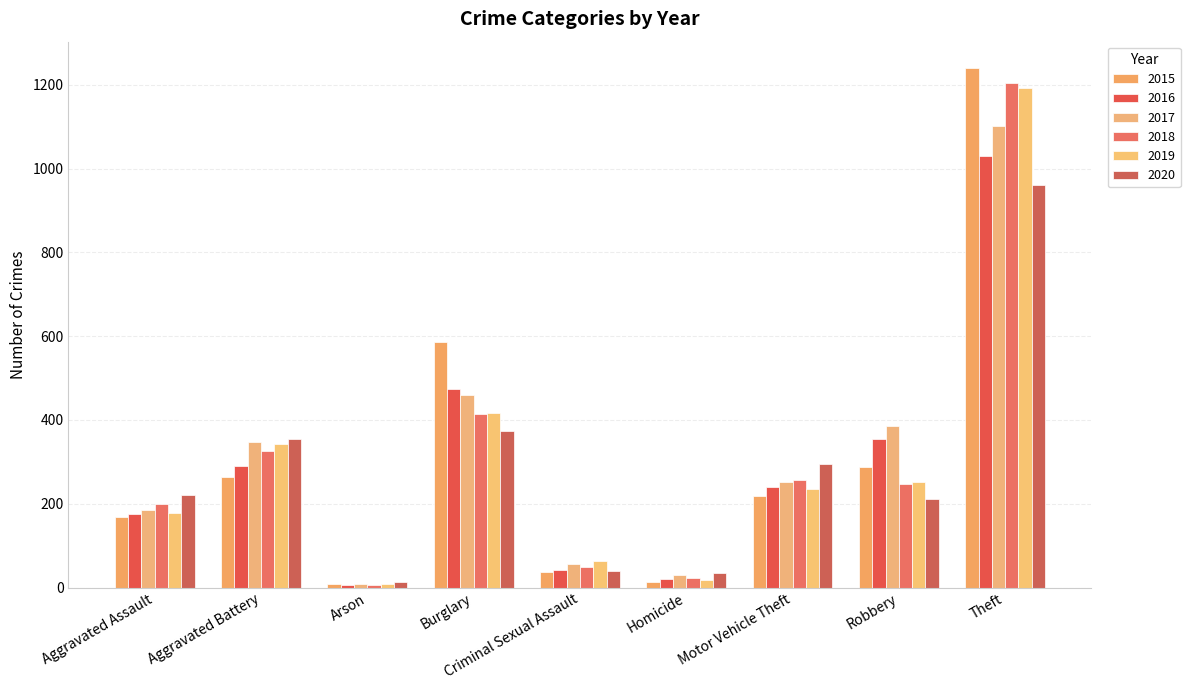

What is the approximate value of 2015 at Homicide?

14